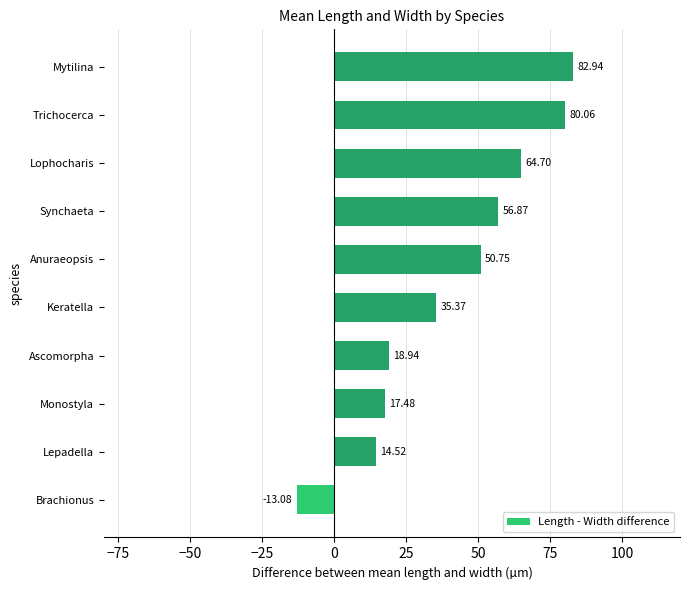

What is the smallest value displayed?

-13.1